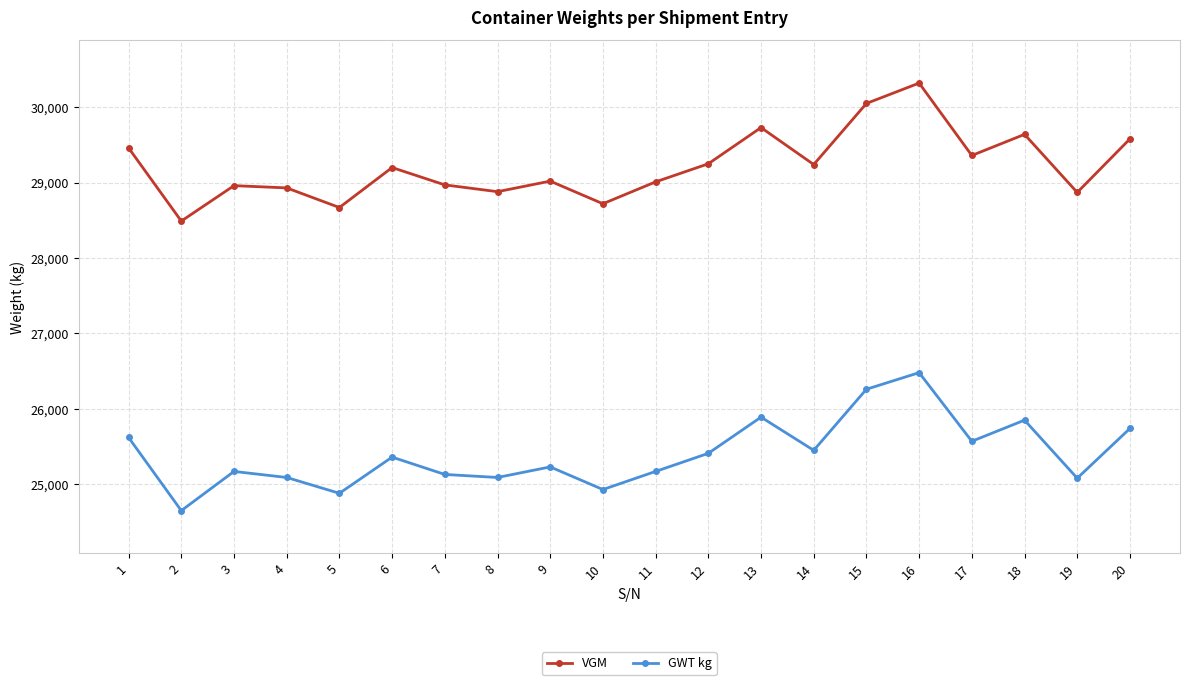

What is the difference between the maximum and second lowest values in the VGM series?

1650